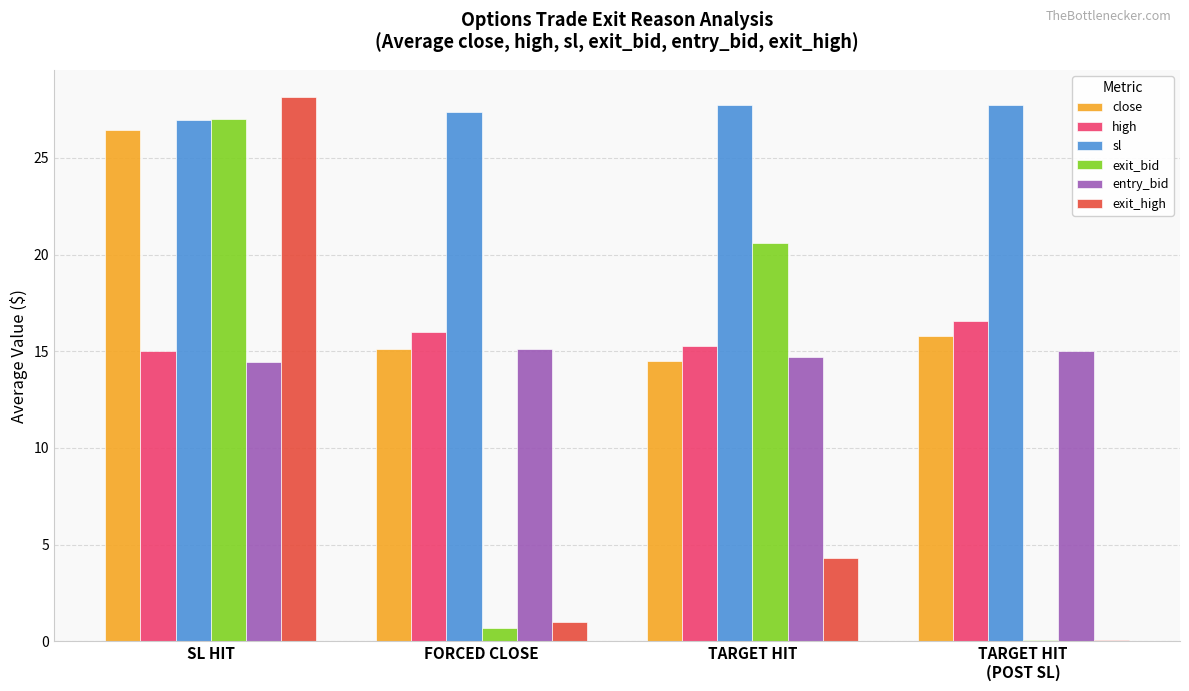

How many values in the high series exceed 16?

2